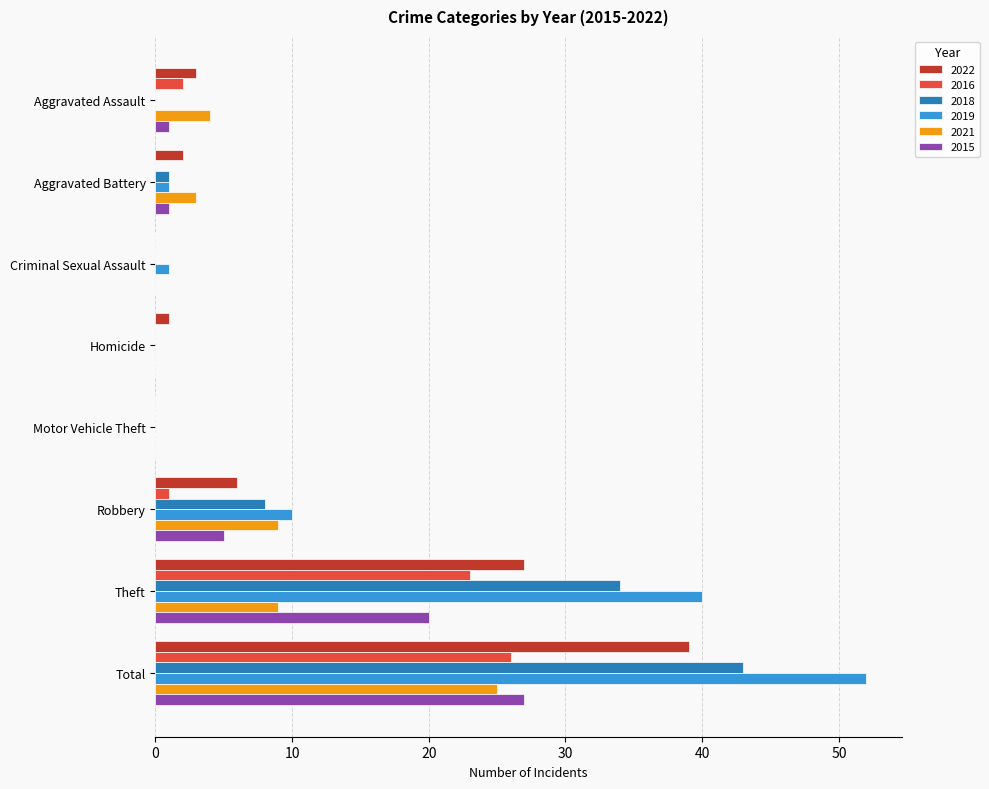

The 2018 series shows 13 at Criminal Sexual Assault. True or false?

False